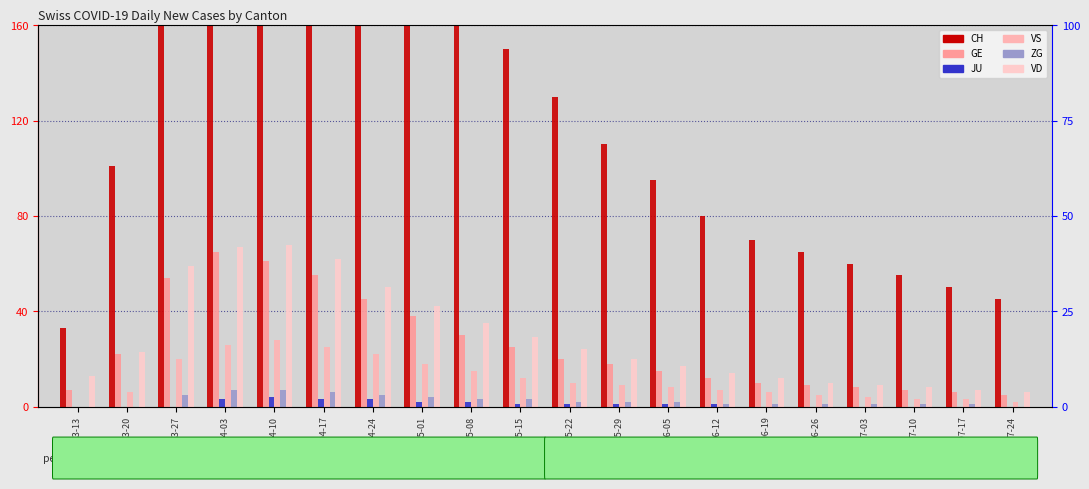

What value does the GE series have at 2020-05-15, to the nearest 10?

20